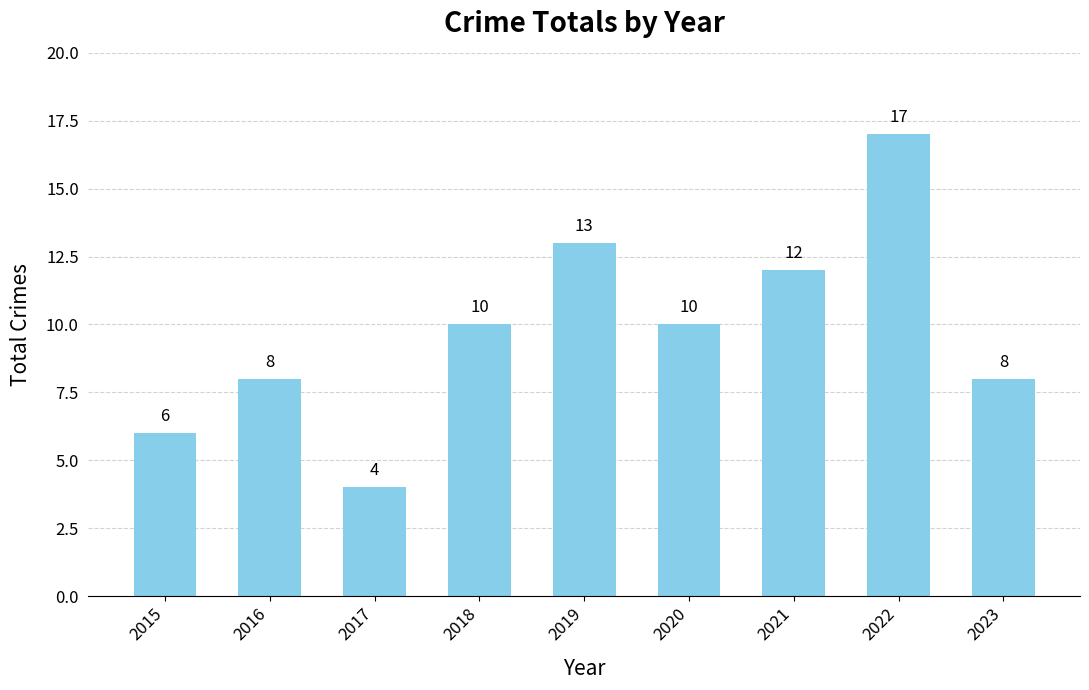

Reading left to right, transcribe all the data shown in this chart.

6	8	4	10	13	10	12	17	8